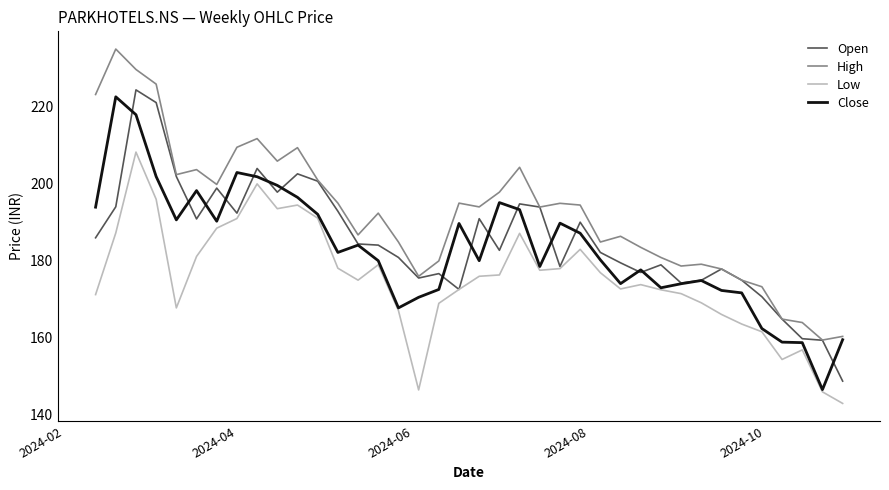

What is the minimum value for Open?

148.8